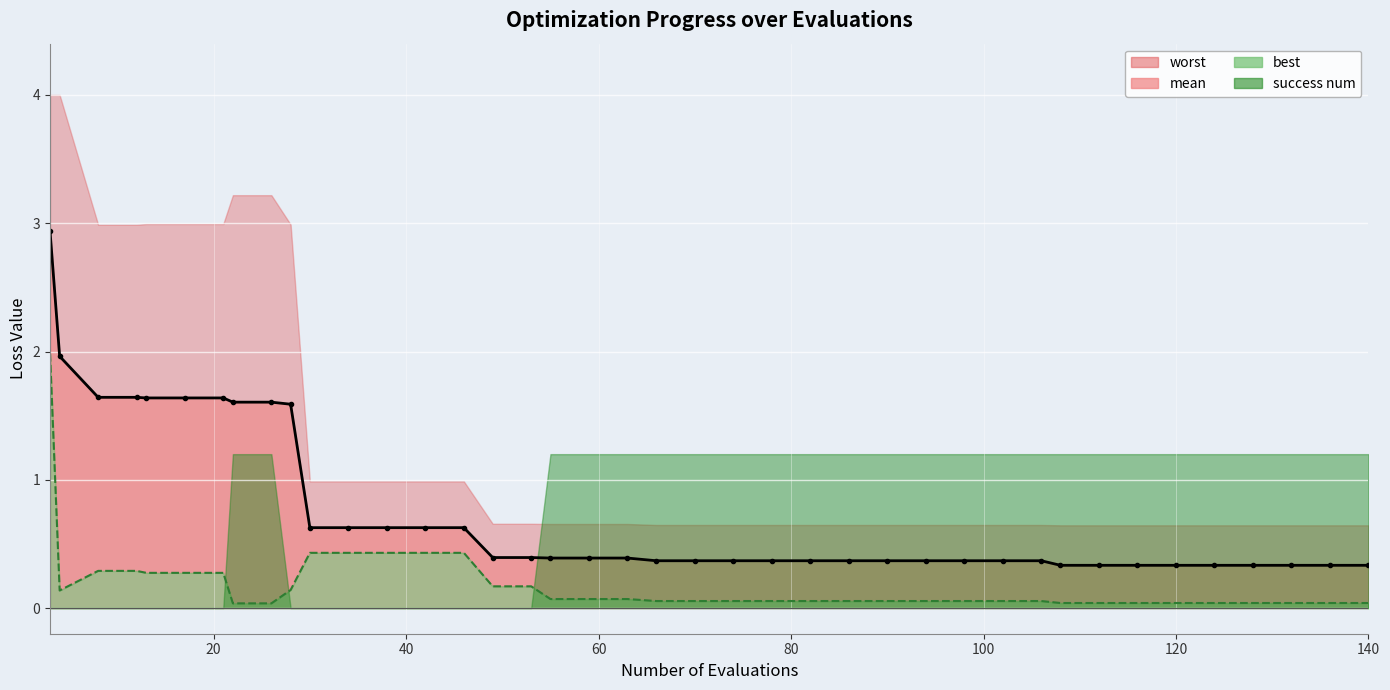

What is the lowest value of the mean series?

0.3